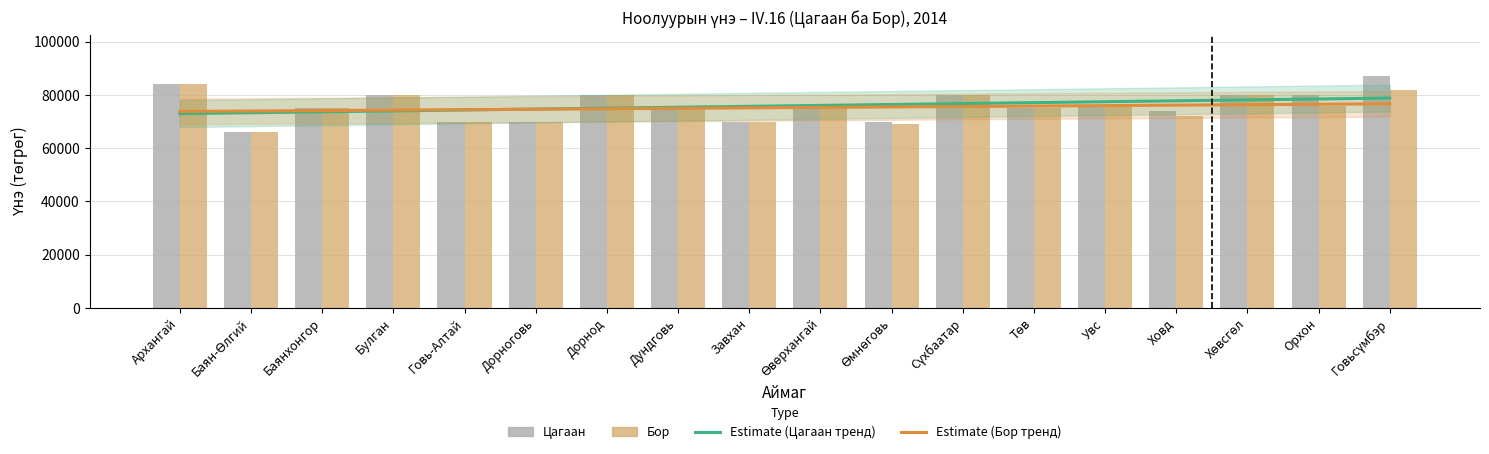

What is the minimum value shown in the chart?

66000